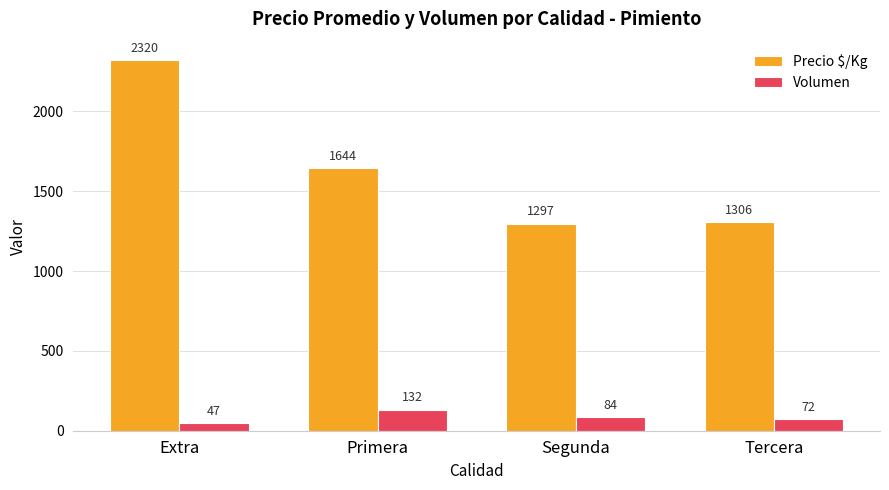

What is the label of the 1st bar from the right?

Tercera